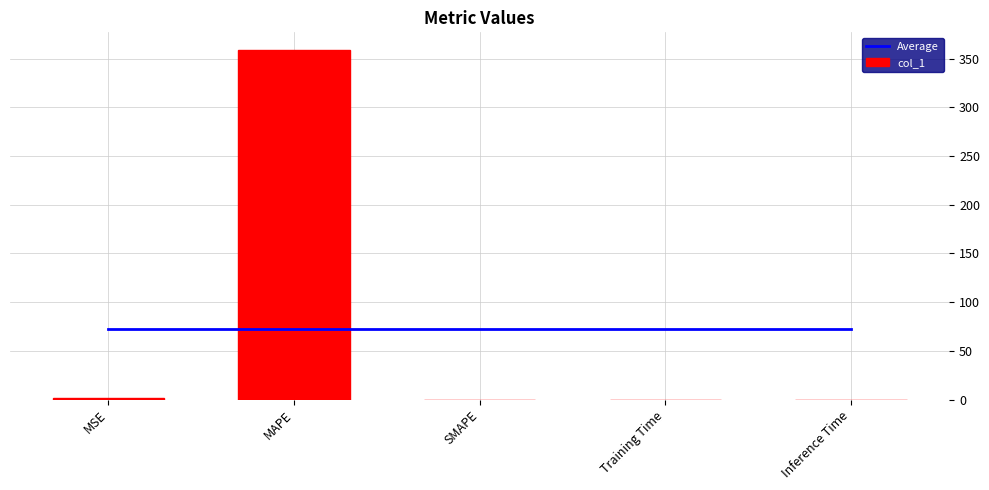

What are all the series names shown in the legend?

Average, col_1